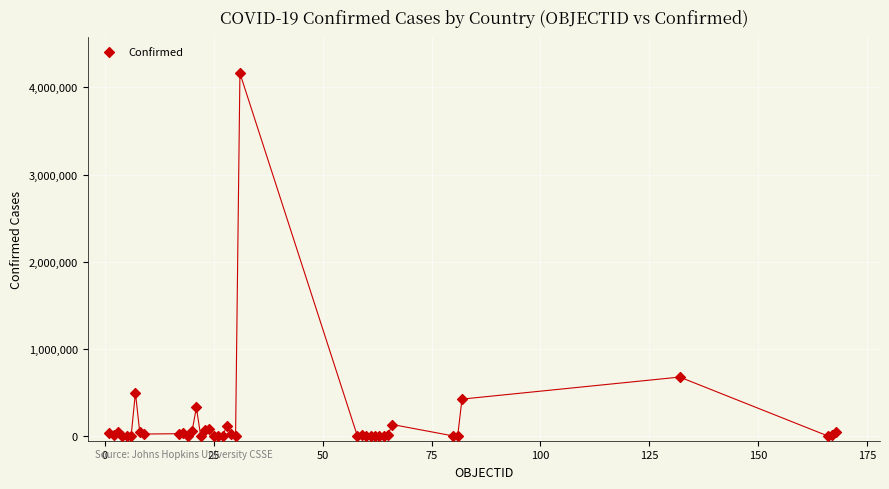

What Y value in the scatter plot is closest to 2081084?

679513